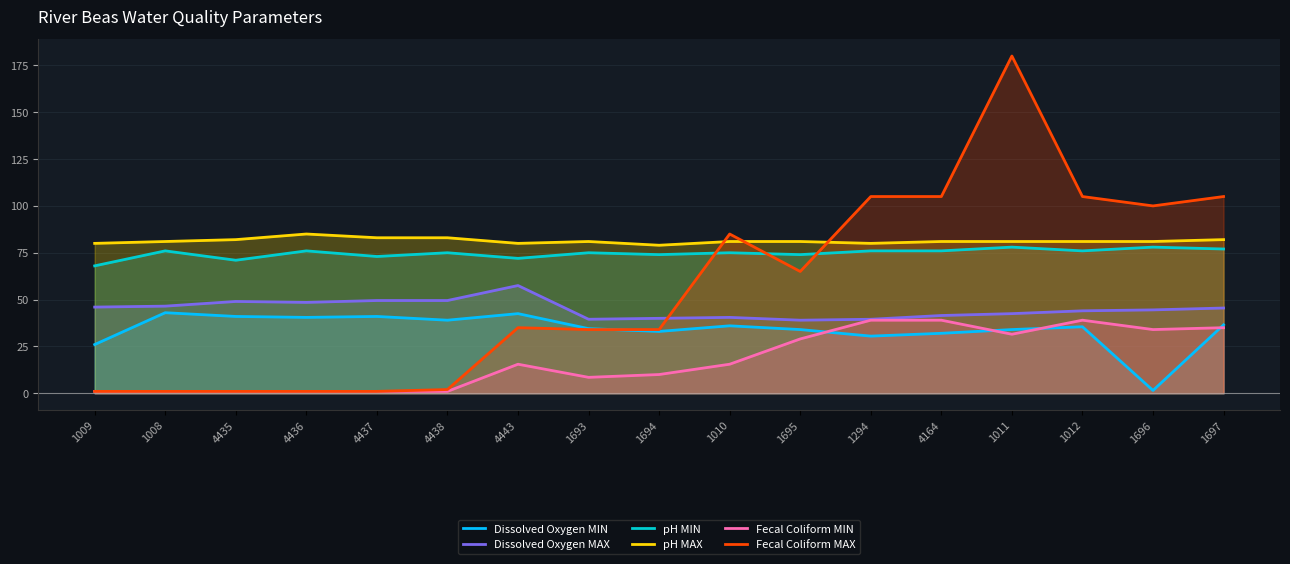

How many lines are shown in the chart?

6